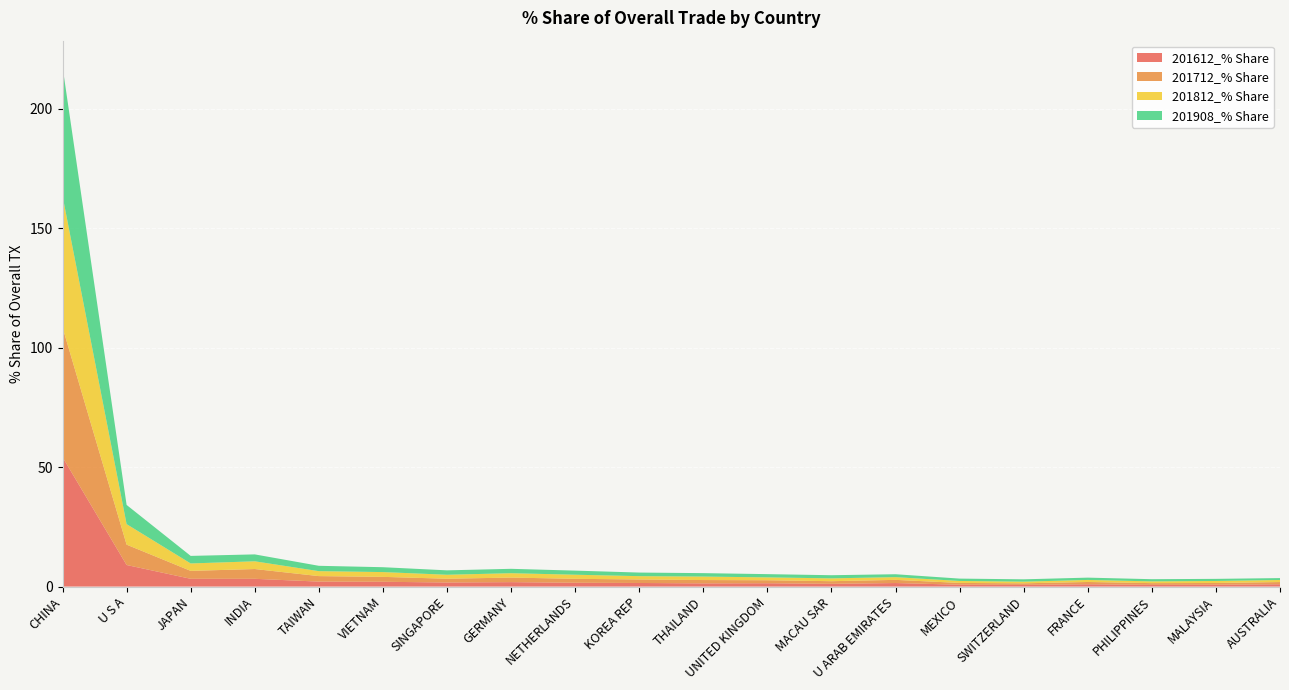

Reading left to right, what are all the values shown in this chart?

201612_% Share: CHINA=54.2	U S A=9.0	JAPAN=3.3	INDIA=3.3	TAIWAN=2.1	VIETNAM=2.0	SINGAPORE=1.7	GERMANY=1.9	NETHERLANDS=1.6	KOREA REP=1.5	THAILAND=1.3	UNITED KINGDOM=1.4	MACAU SAR=1.1	U ARAB EMIRATES=1.5	MEXICO=0.8	SWITZERLAND=0.7	FRANCE=1.0	PHILIPPINES=0.7	MALAYSIA=0.8	AUSTRALIA=1.0
201712_% Share: CHINA=54.3	U S A=8.5	JAPAN=3.3	INDIA=4.1	TAIWAN=2.3	VIETNAM=2.1	SINGAPORE=1.6	GERMANY=1.9	NETHERLANDS=1.7	KOREA REP=1.5	THAILAND=1.4	UNITED KINGDOM=1.3	MACAU SAR=1.1	U ARAB EMIRATES=1.3	MEXICO=0.7	SWITZERLAND=0.7	FRANCE=1.0	PHILIPPINES=0.7	MALAYSIA=0.7	AUSTRALIA=0.9
201812_% Share: CHINA=55.0	U S A=8.6	JAPAN=3.1	INDIA=3.2	TAIWAN=2.1	VIETNAM=2.0	SINGAPORE=1.7	GERMANY=1.8	NETHERLANDS=1.7	KOREA REP=1.4	THAILAND=1.5	UNITED KINGDOM=1.2	MACAU SAR=1.2	U ARAB EMIRATES=1.1	MEXICO=0.8	SWITZERLAND=0.7	FRANCE=0.9	PHILIPPINES=0.7	MALAYSIA=0.8	AUSTRALIA=0.9
201908_% Share: CHINA=54.1	U S A=8.0	JAPAN=3.2	INDIA=2.9	TAIWAN=2.2	VIETNAM=2.0	SINGAPORE=1.8	GERMANY=1.8	NETHERLANDS=1.7	KOREA REP=1.5	THAILAND=1.4	UNITED KINGDOM=1.4	MACAU SAR=1.3	U ARAB EMIRATES=1.2	MEXICO=1.0	SWITZERLAND=1.0	FRANCE=1.0	PHILIPPINES=0.9	MALAYSIA=0.9	AUSTRALIA=0.8